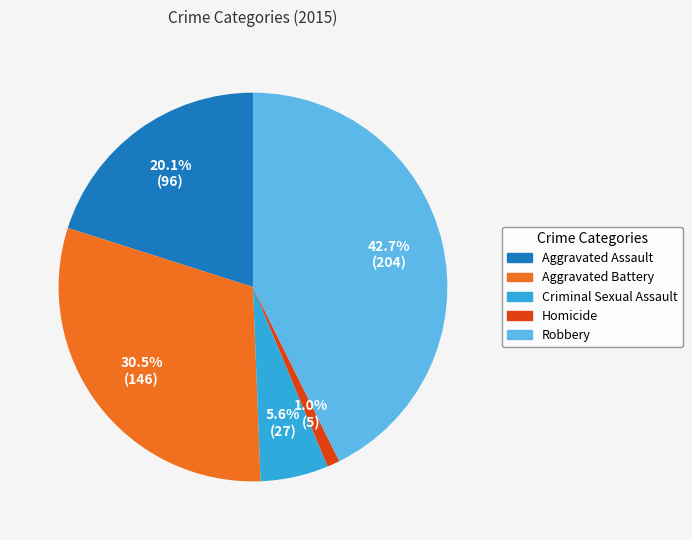

Do Homicide and Criminal Sexual Assault together represent more than half of the pie?

No